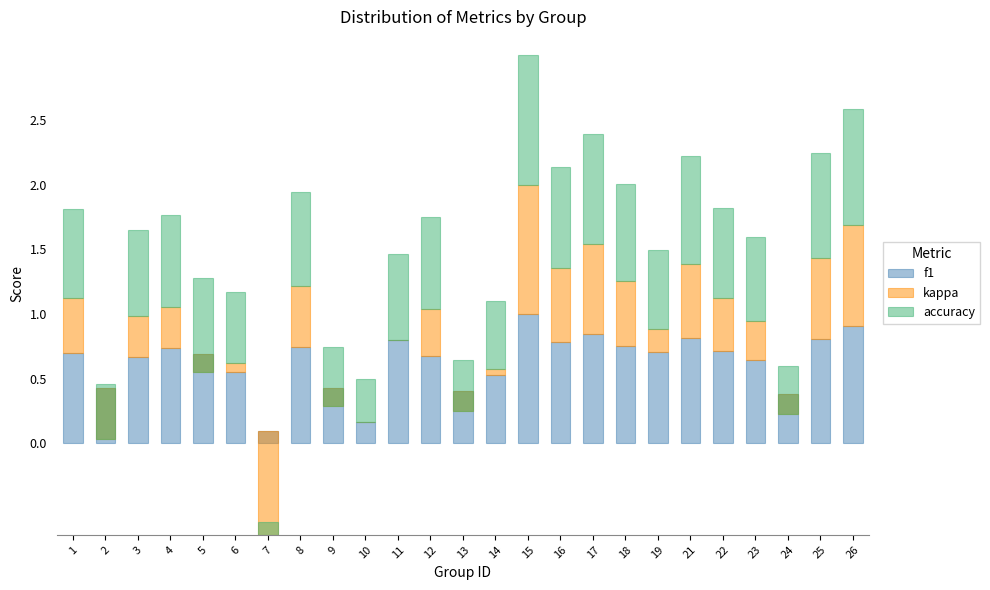

True or false: kappa has a value of -0.1 at 5.

True